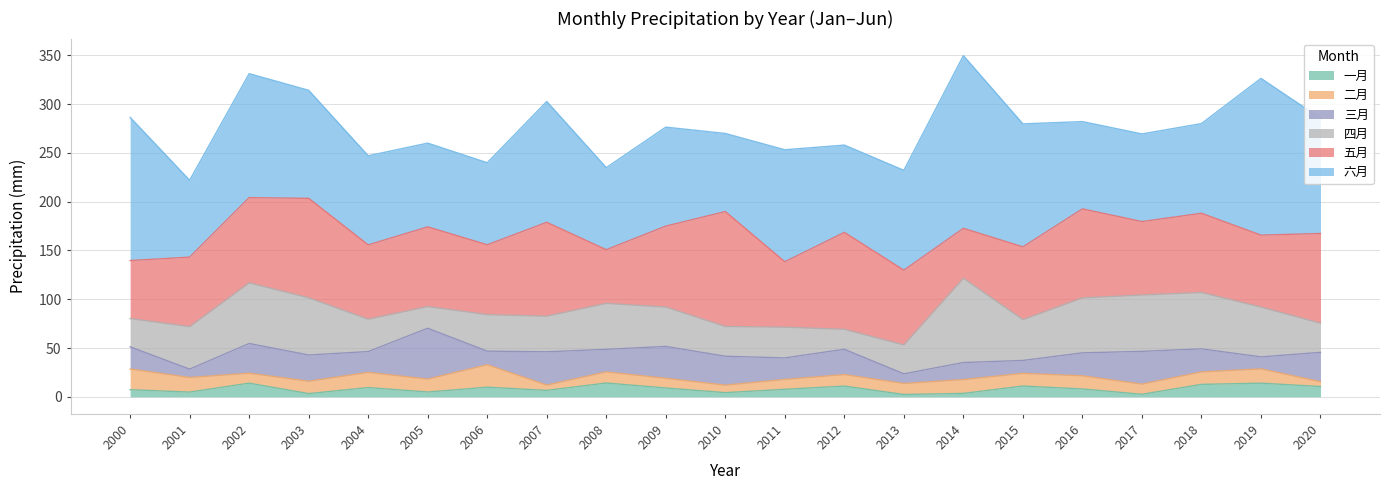

What is the sum of all 五月 values?

1683.5